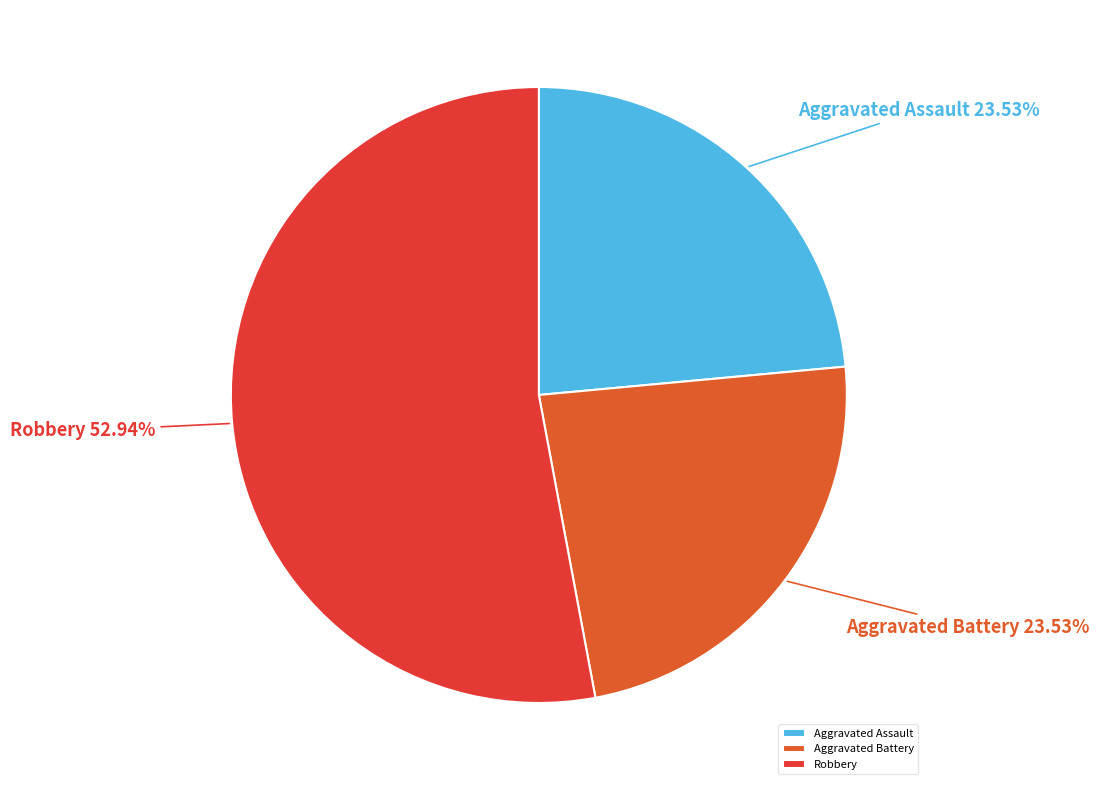

Count the number of slices in the pie.

3